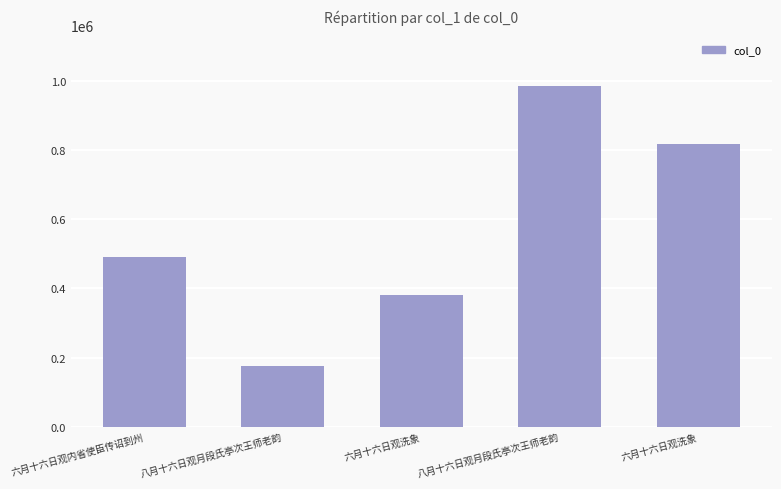

Reading left to right, what are all the values shown in this chart?

六月十六日观内省使臣传诏到州=491854	八月十六日观月段氏亭次王师老韵=174229	六月十六日观洗象=381718	八月十六日观月段氏亭次王师老韵=984685	六月十六日观洗象=819035